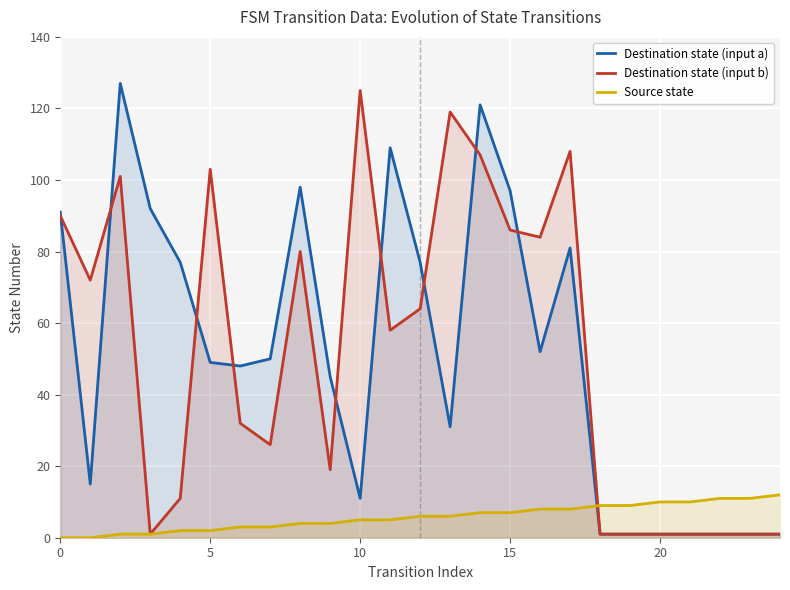

At 14, list the series in order from largest to smallest.

Destination state (input a), Destination state (input b), Source state